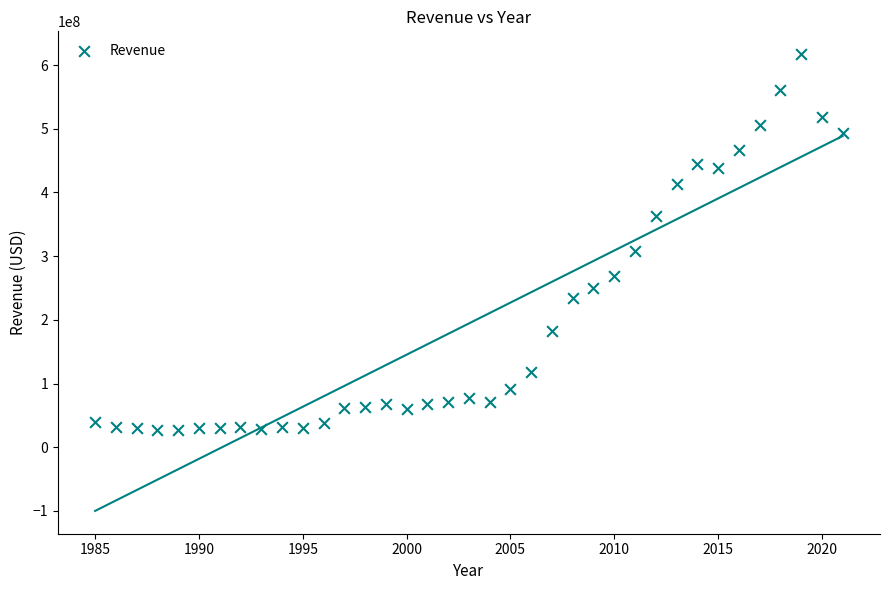

What is the range of X values (max minus min)?

36